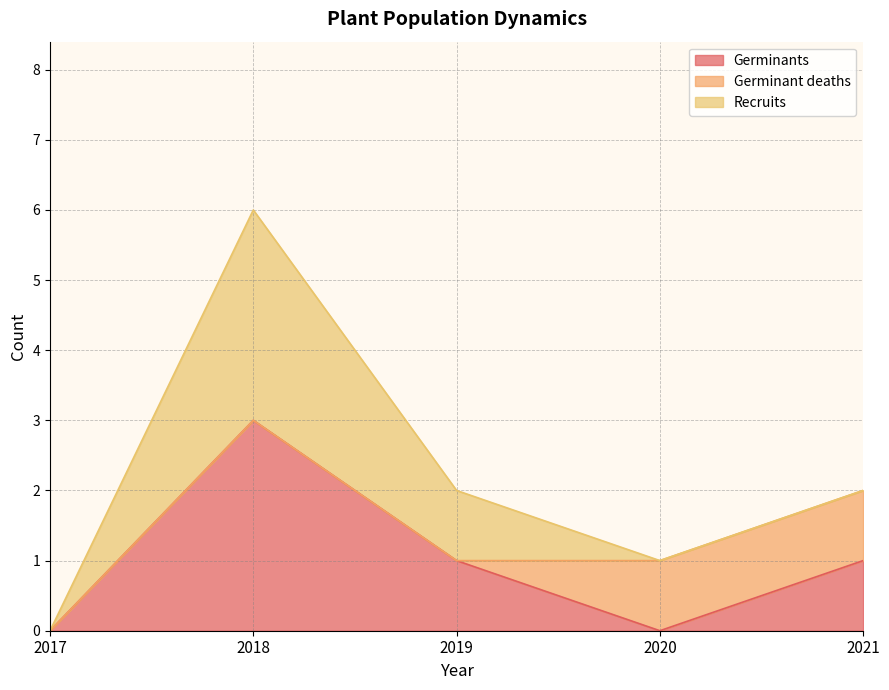

How many intersections are there between Recruits and Germinant deaths?

1